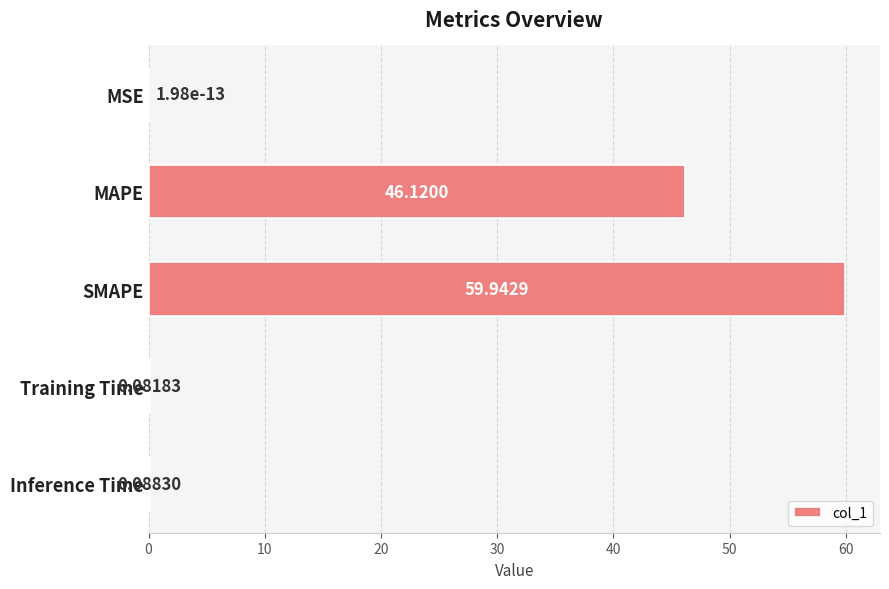

How many categories are shown in the chart?

5